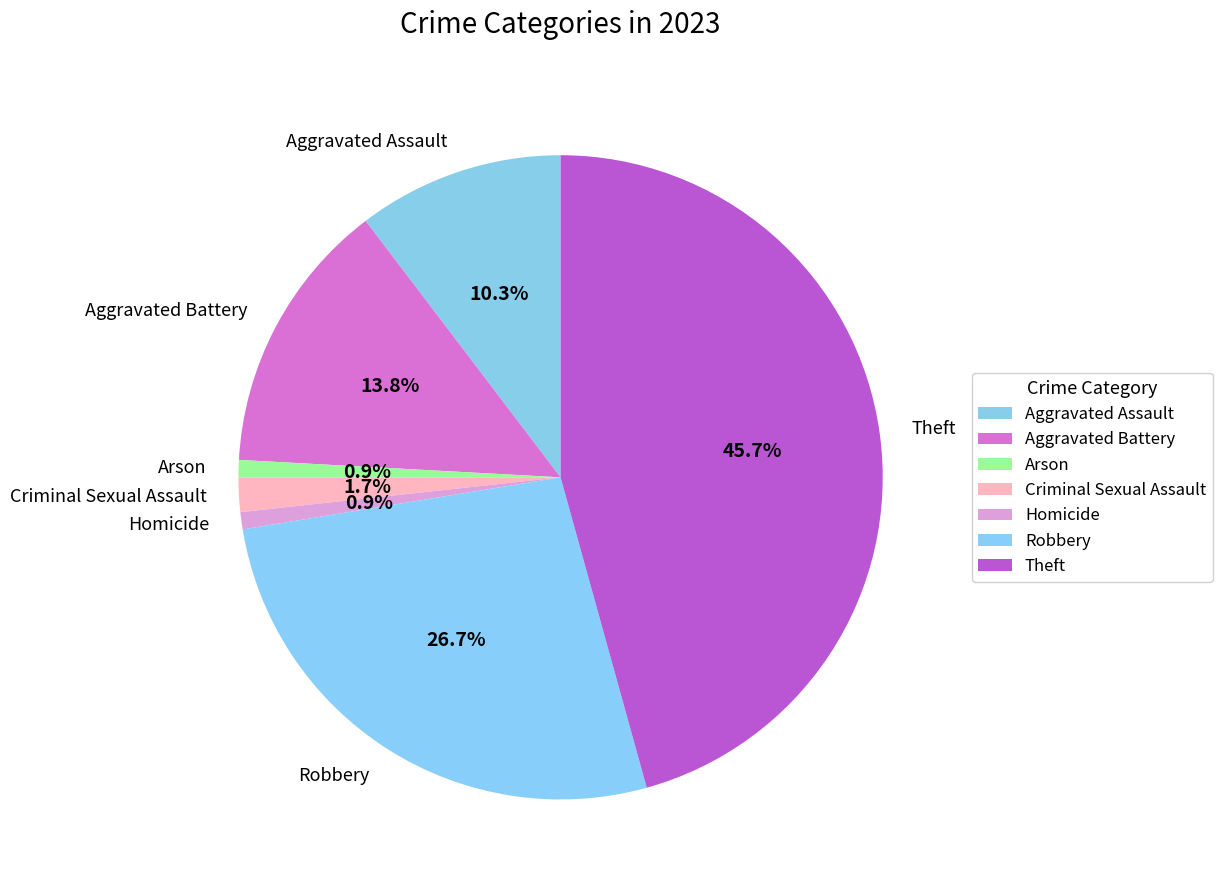

Which has a higher value, Robbery or Aggravated Battery?

Robbery